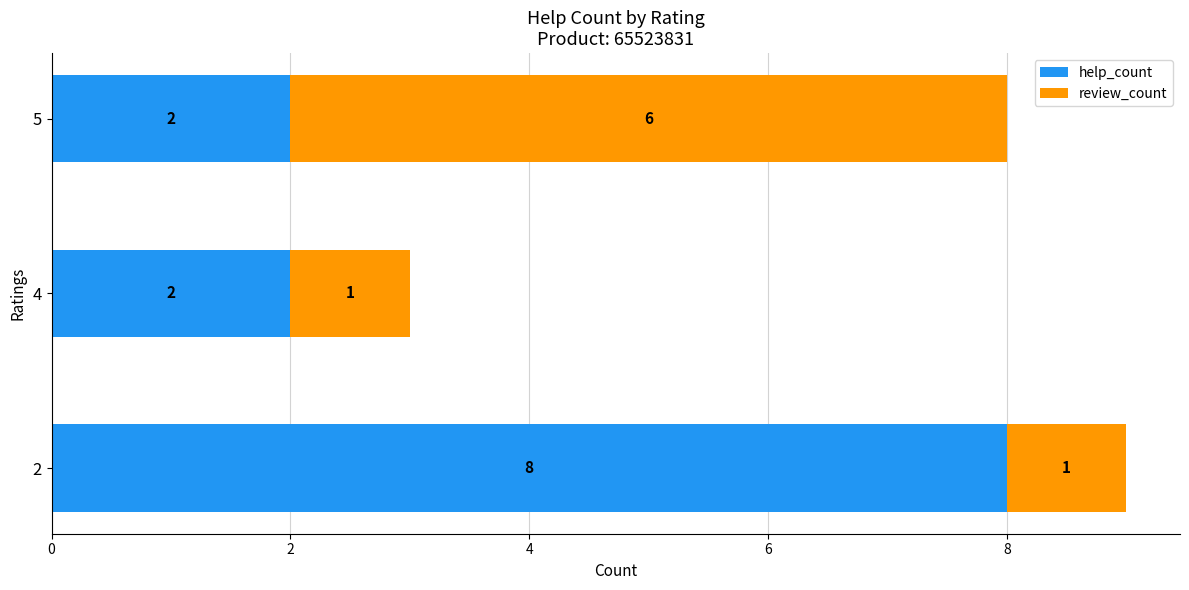

What is the difference between the help_count values at 5 and 2?

6